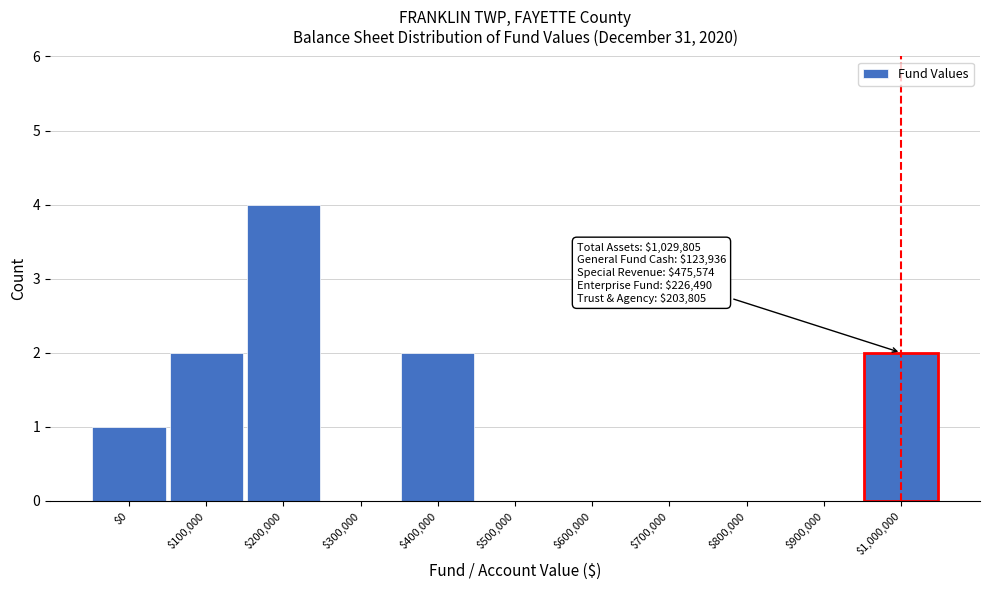

Is it true that the value at $1,000,000 is 2?

True